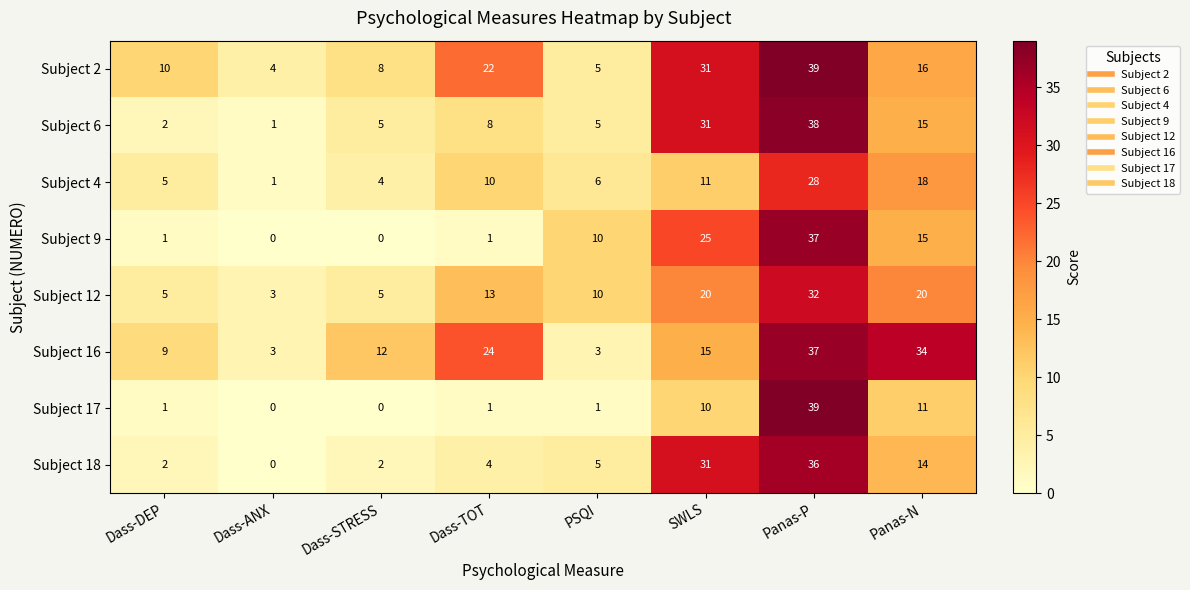

At which label does Subject 16 reach its peak?

Panas-P